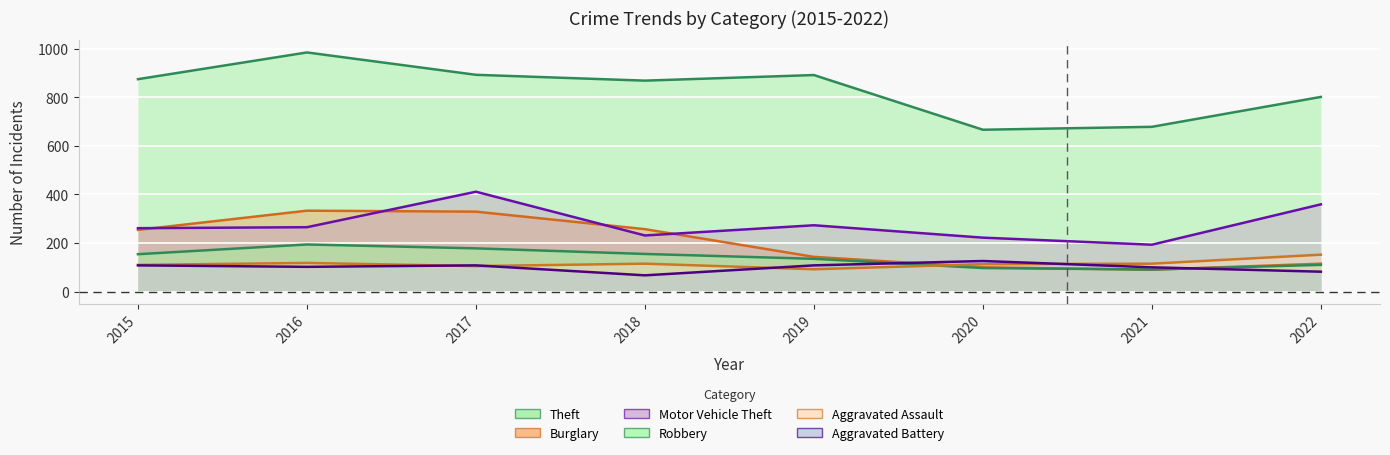

At which label does Aggravated Battery reach its peak?

2020